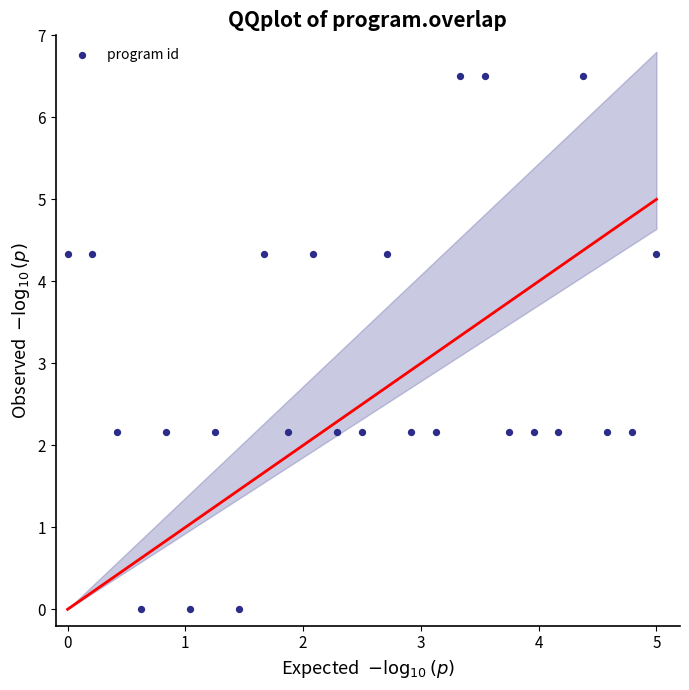

What is the range of X values (max minus min)?

5.0